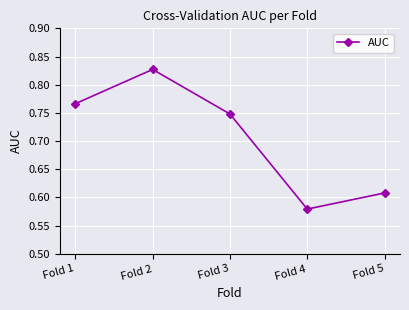

The chart shows a value of 0.4 at Fold 5. True or false?

False